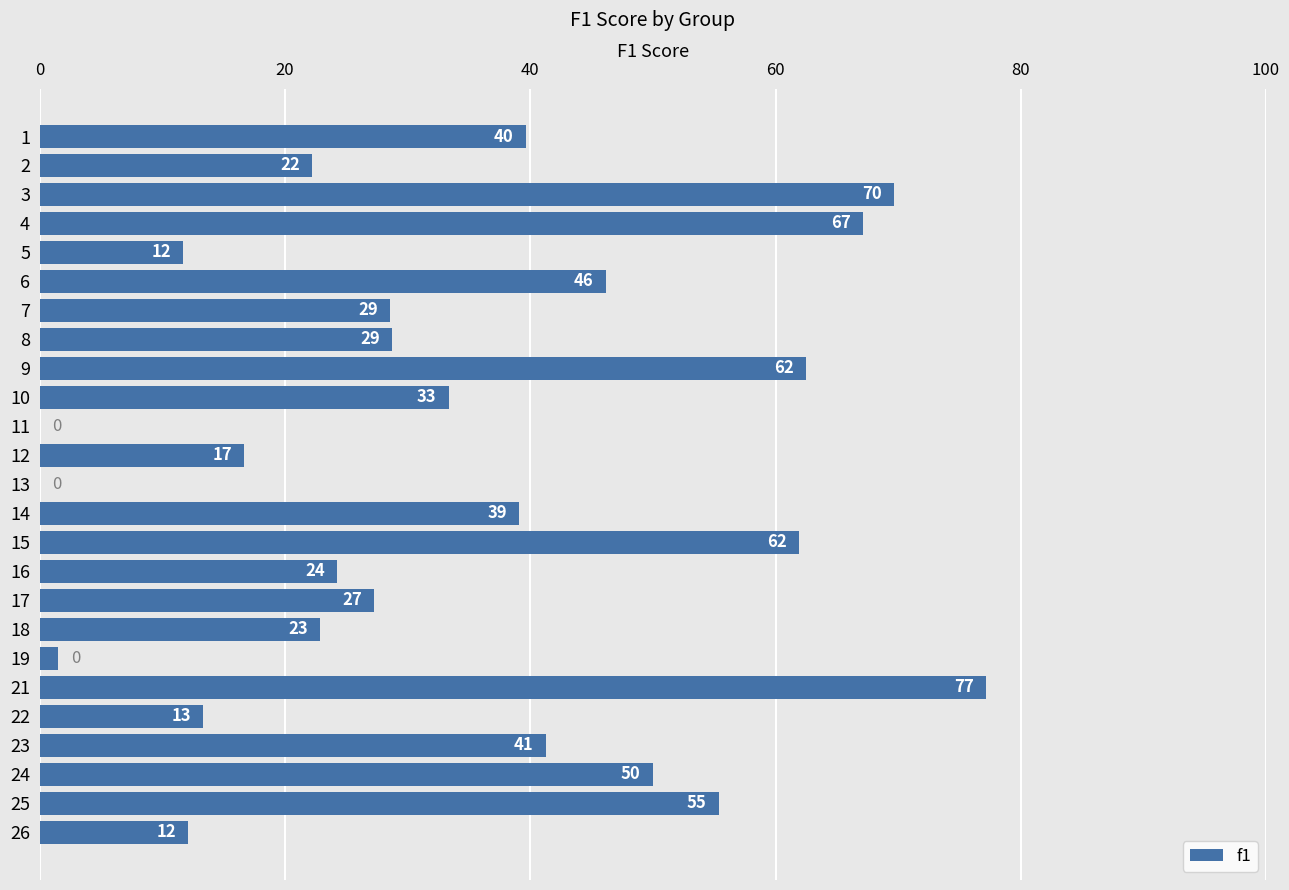

How many distinct data groups are displayed?

1